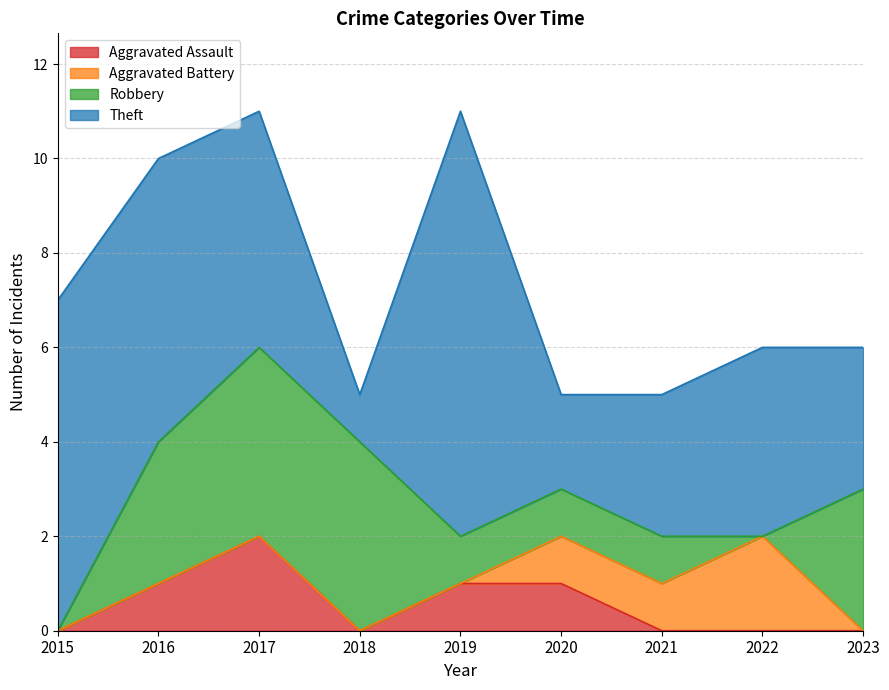

Which has a higher value, 2016 or 2015?

2016